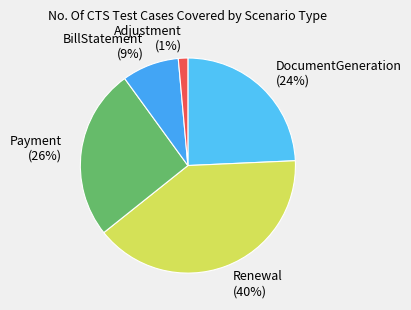

How many segments does this pie chart have?

5